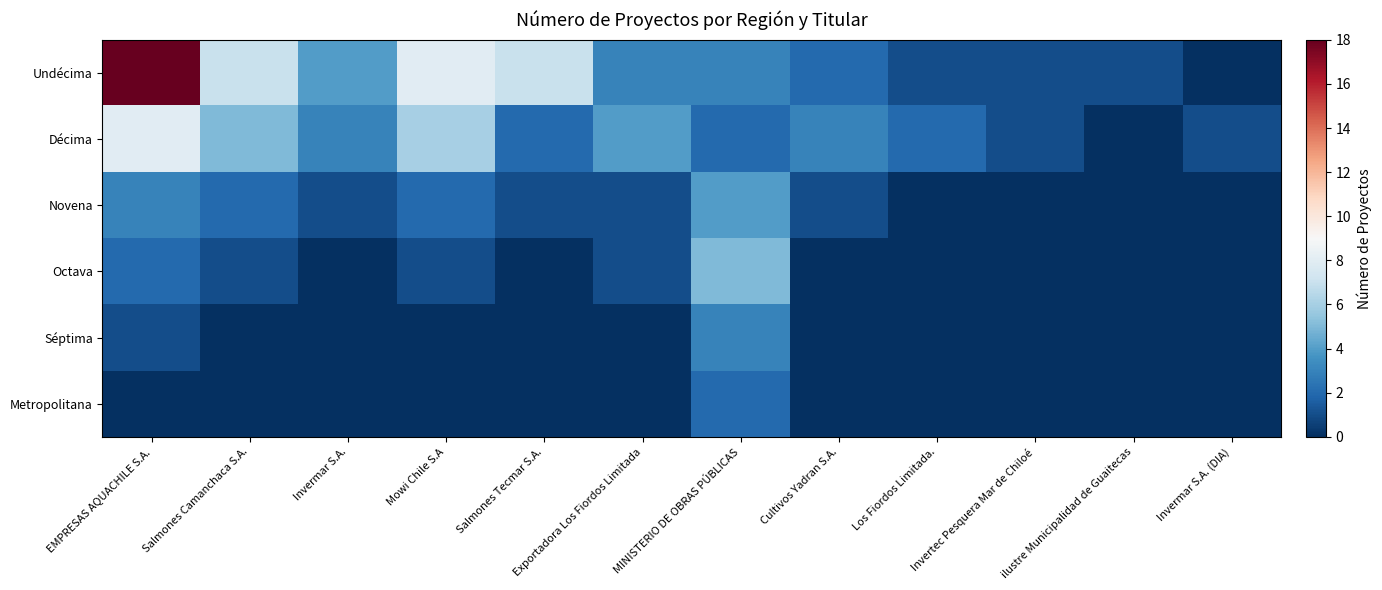

At how many categories does at least one series exceed 1?

9